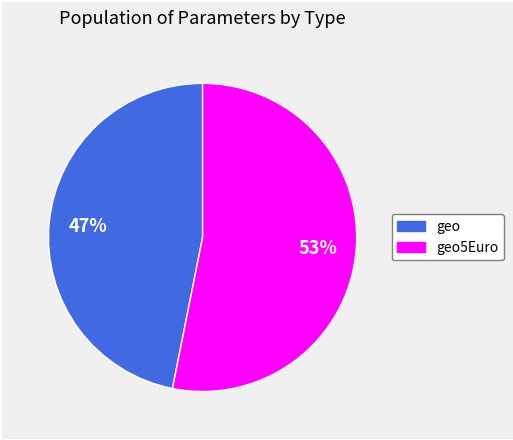

To the nearest percent, what is the average slice percentage?

50%